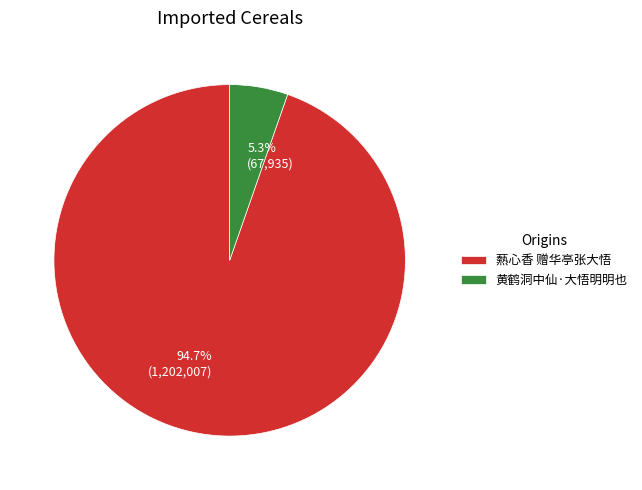

Do 爇心香 赠华亭张大悟 and 黄鹤洞中仙·大悟明明也 together represent more than half of the pie?

Yes